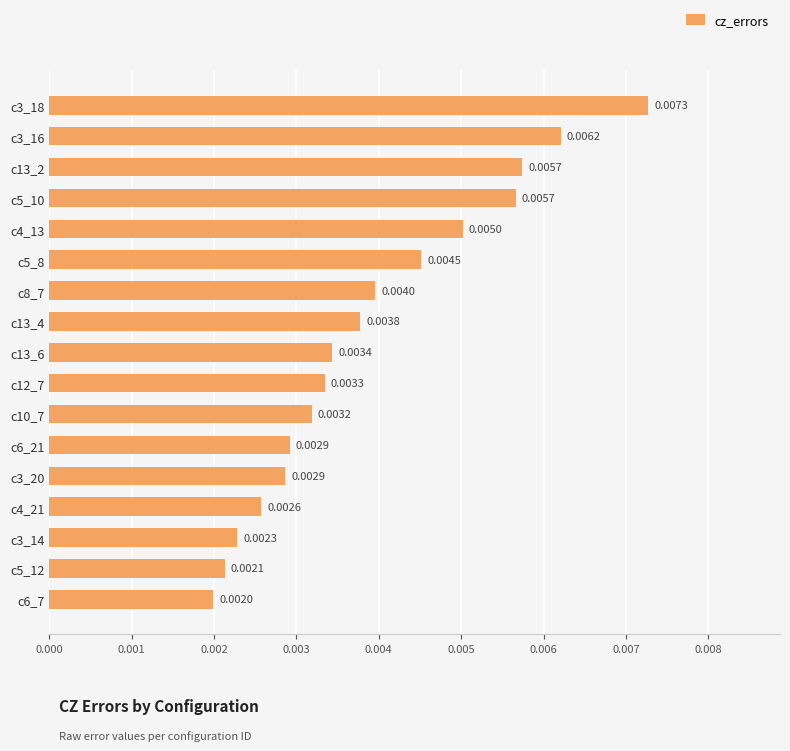

Between c8_7 and c13_2, which is larger?

c13_2